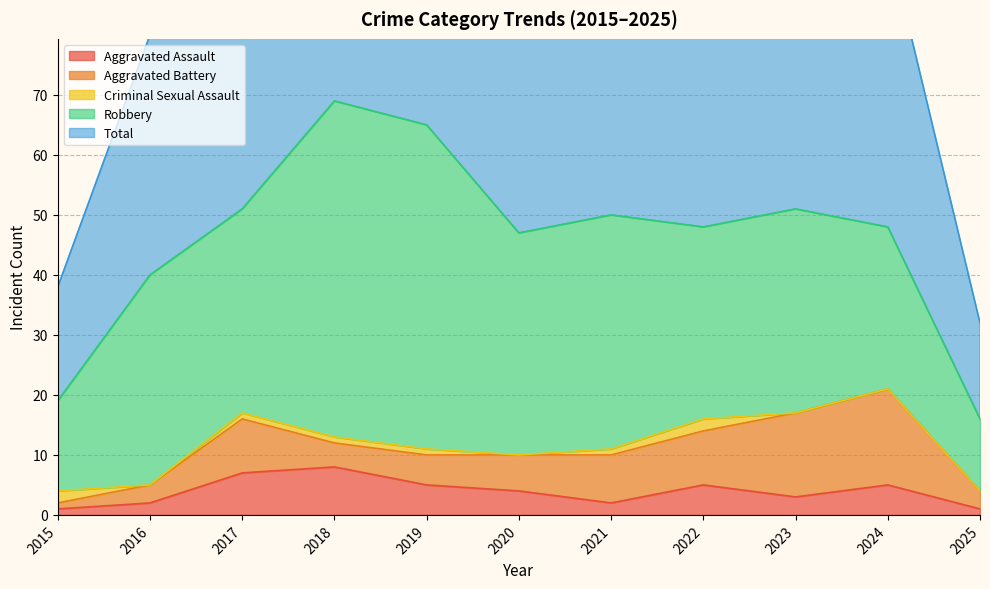

What is the difference between the highest and lowest values at 2019?

64